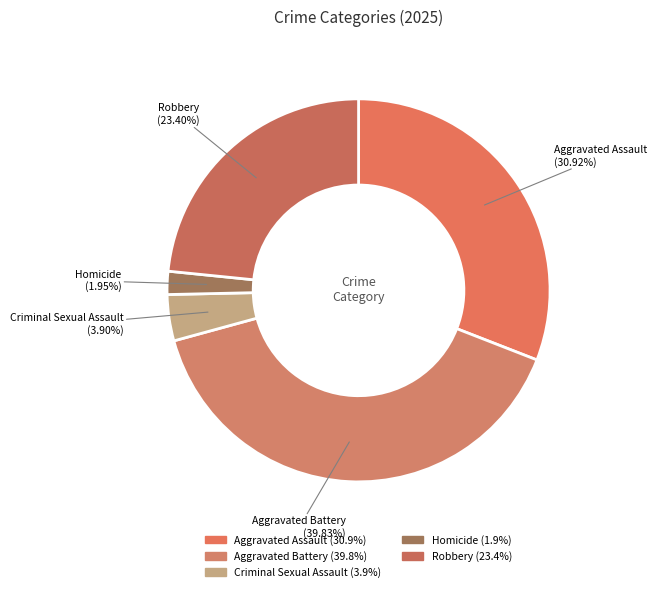

To the nearest percent, what is the difference between the largest and smallest slice percentages?

38%